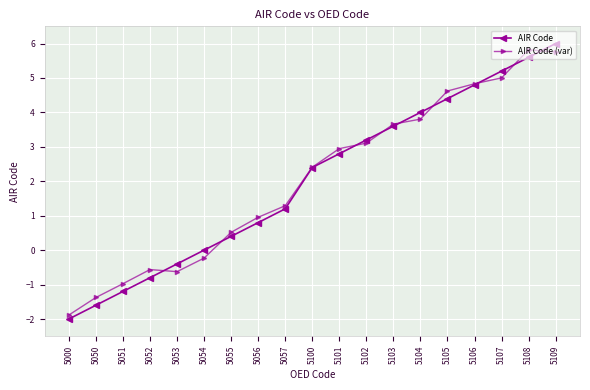

How many categories are shown in the chart?

19